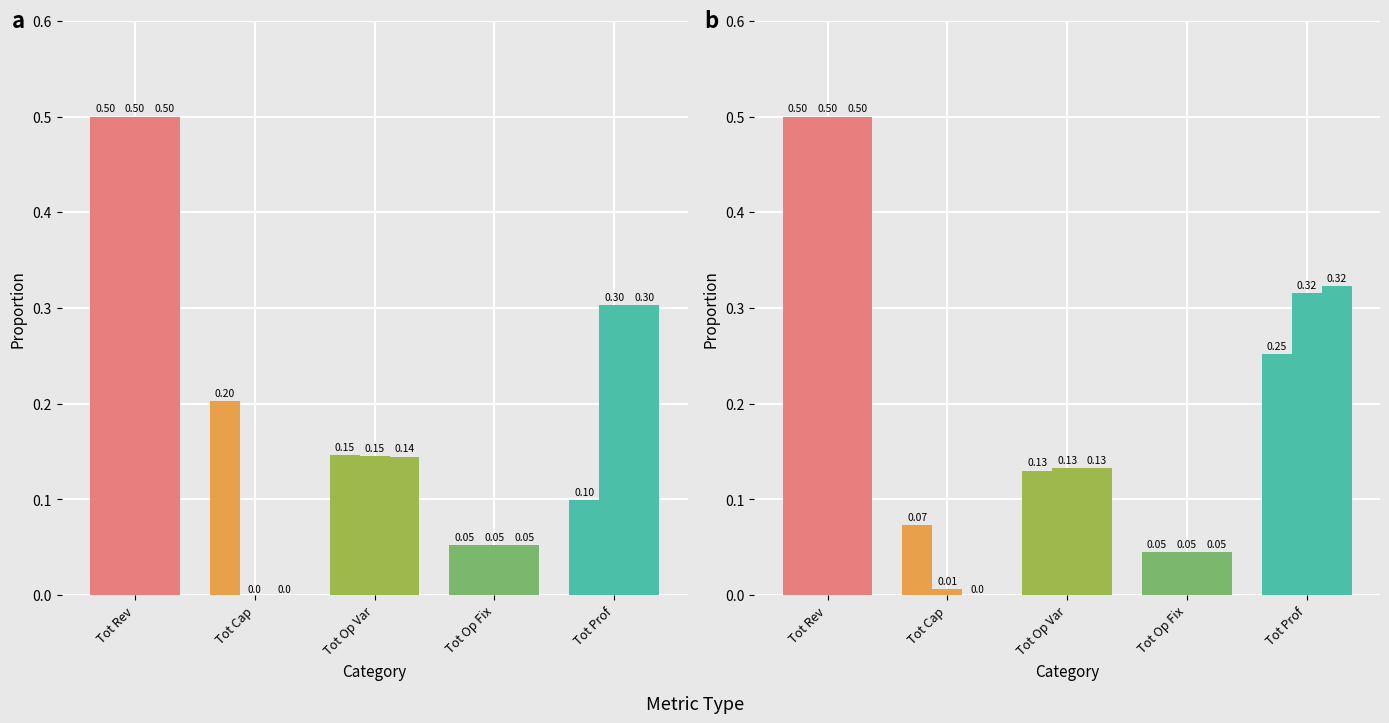

At how many categories does at least one series exceed 0?

5